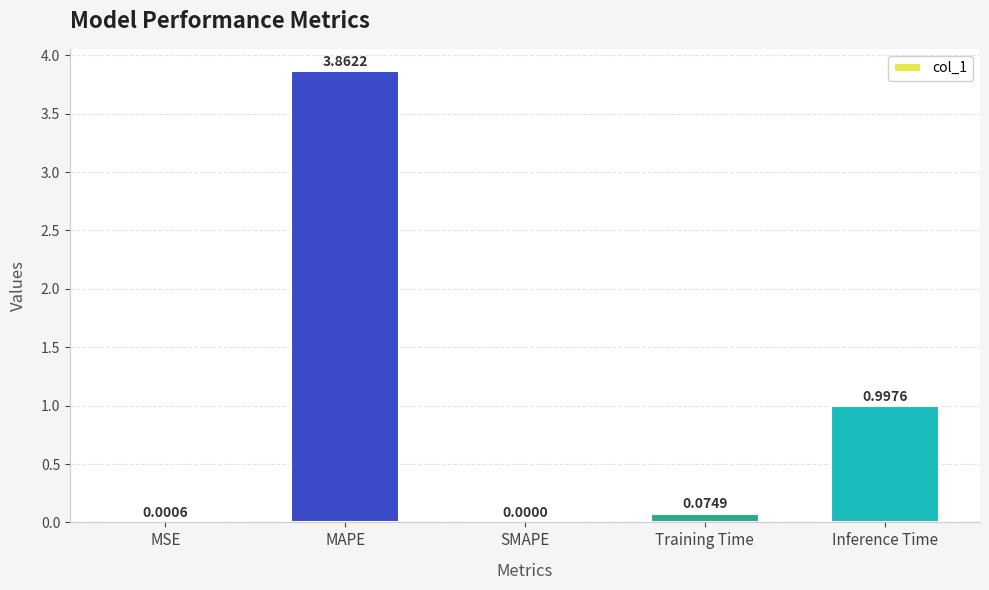

What is the sum of the values at Inference Time and Training Time?

1.1